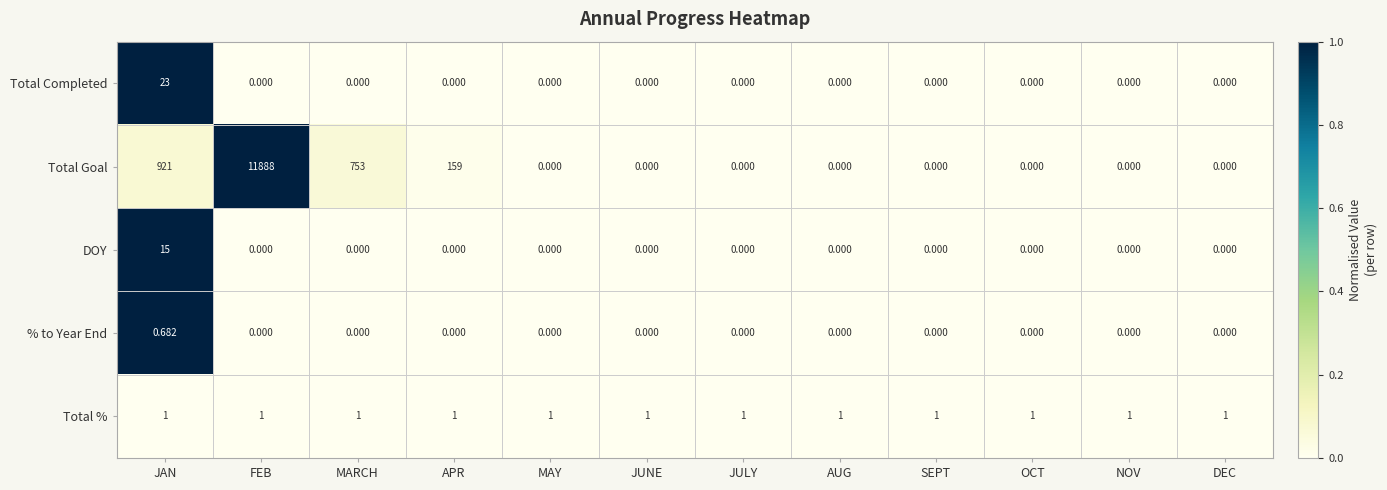

At how many categories does at least one series exceed 0?

12